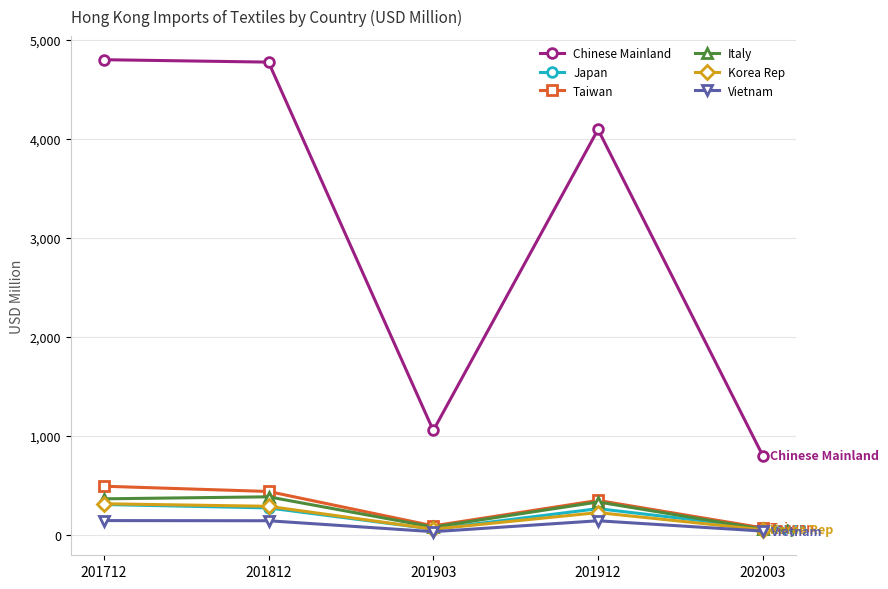

How many interior local valleys does the Japan series have?

1